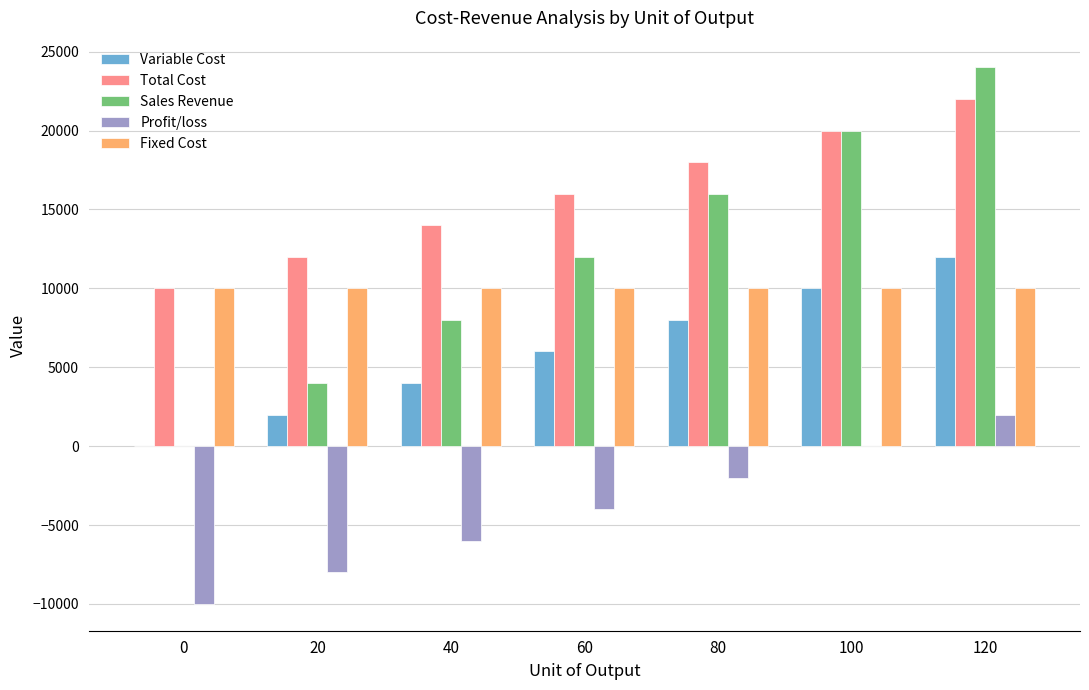

The value of Variable Cost at 40 is 7104. True or false?

False